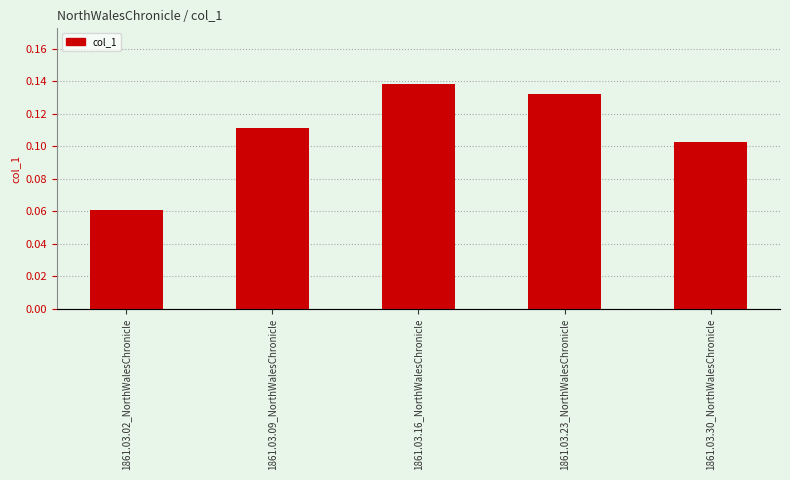

True or false: the data shows 0.1 at 1861.03.09_NorthWalesChronicle.

True